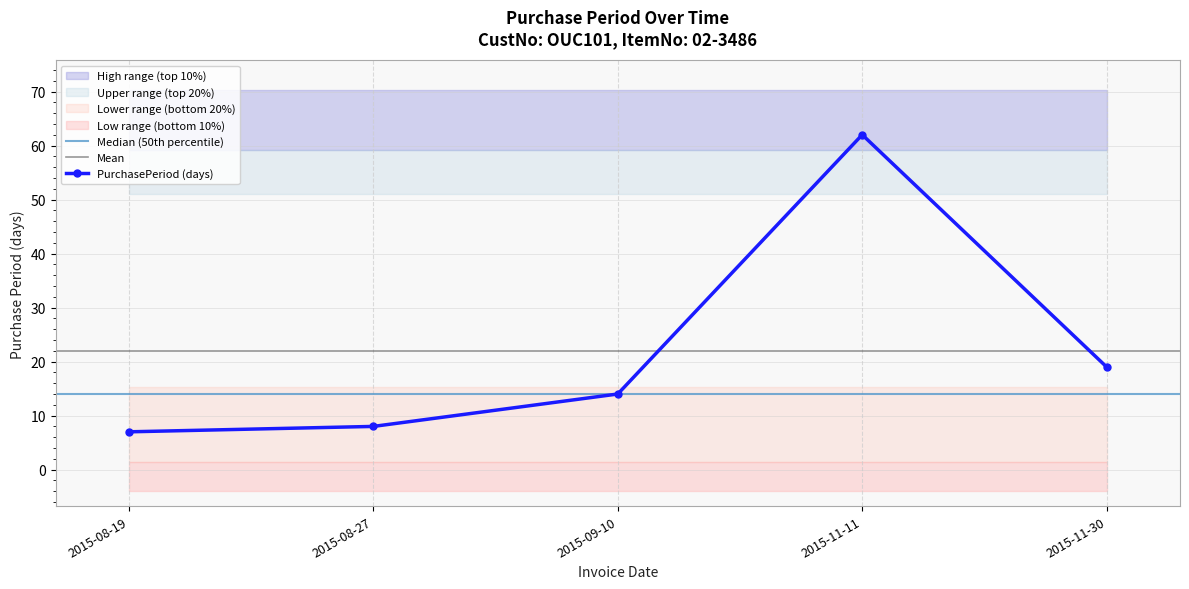

At which label is the value closest to 34?

2015-11-30